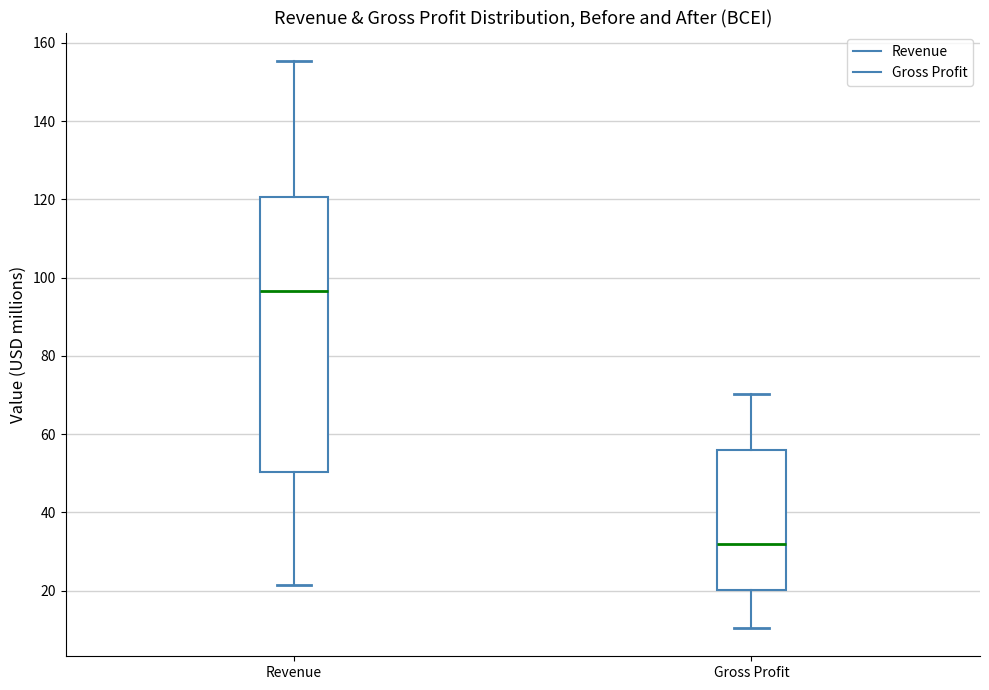

Reading left to right, read every box against the y-axis: the position of its median line, the range the box covers, and the ends of its whiskers. The values are not printed on the chart, so give them approximately, as read against the axis.

Revenue: median 96, box 50 to 120, whiskers 22 to 156
Gross Profit: median 32, box 20 to 56, whiskers 10 to 70